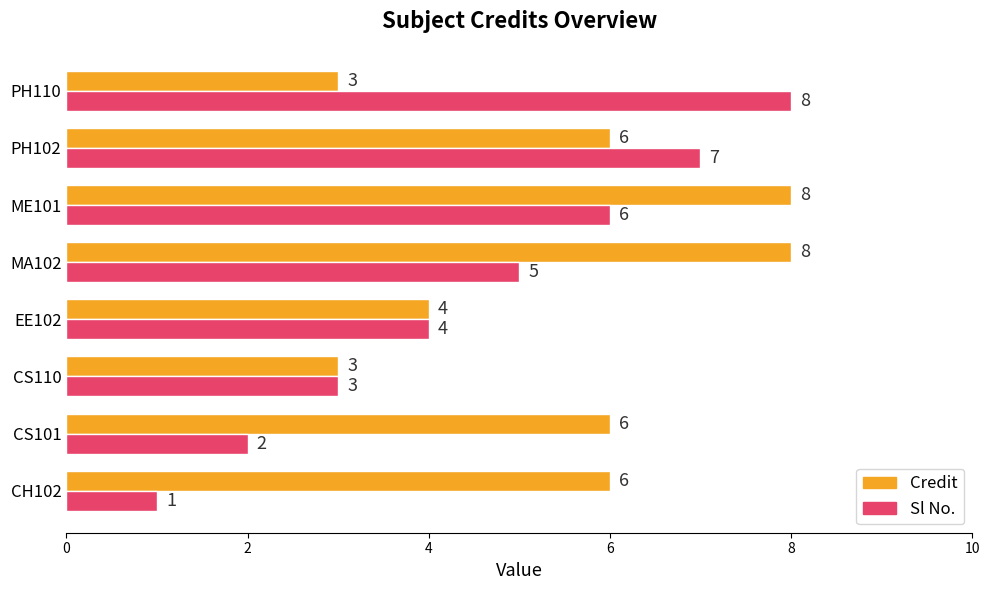

Where is Sl No. nearest to the value 4?

EE102